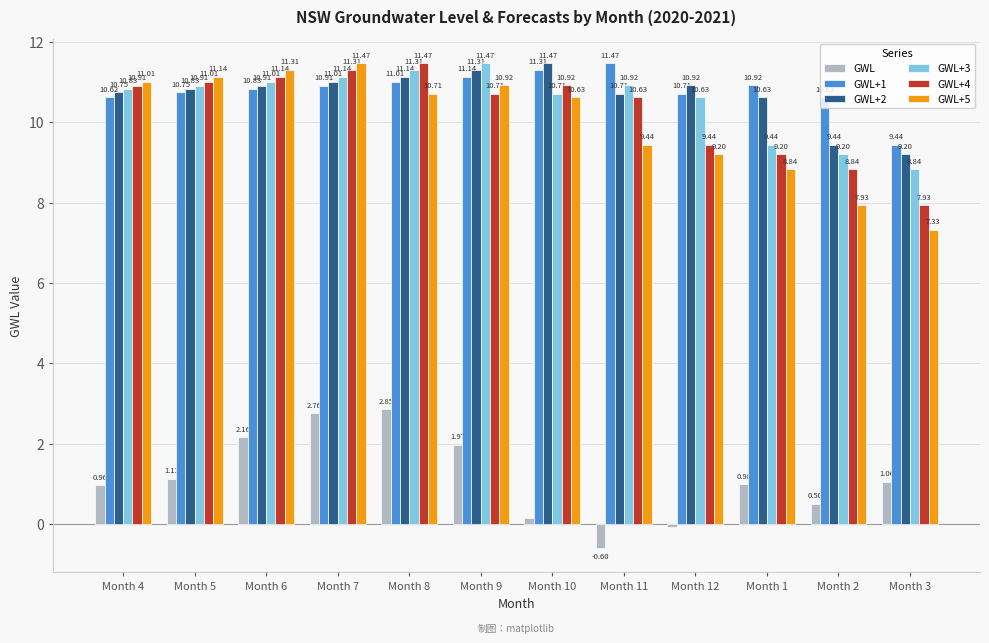

What is the spread (max minus min) of values at Month 9?

9.5